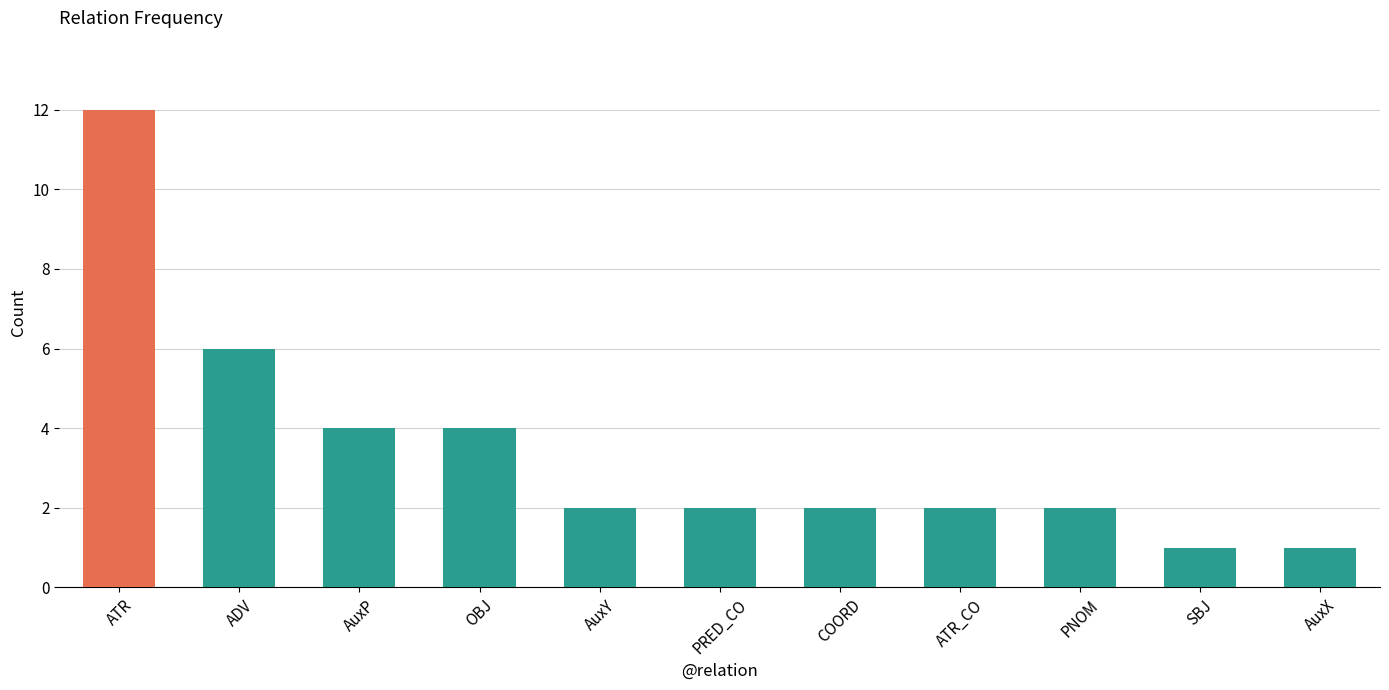

The value at OBJ is 3. True or false?

False